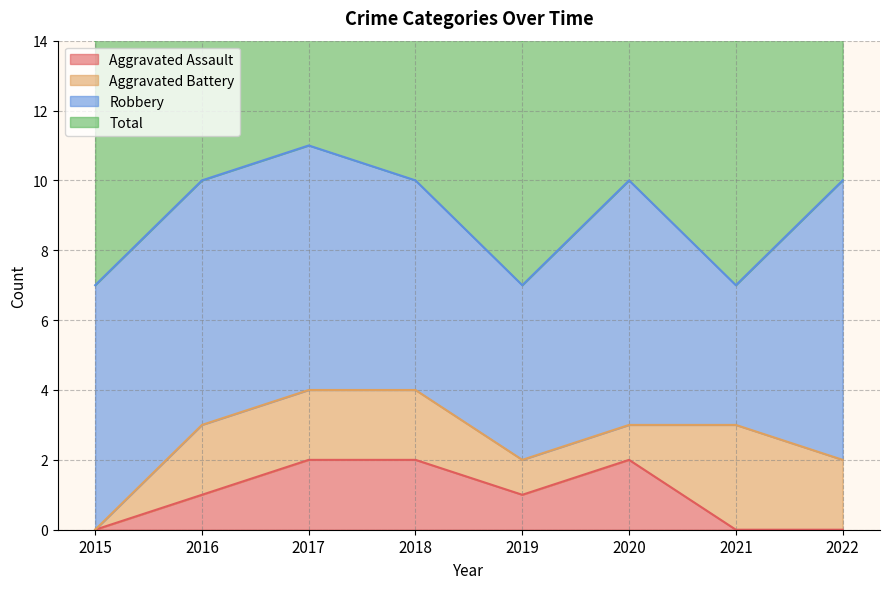

What is the spread (max minus min) of values at 2022?

10